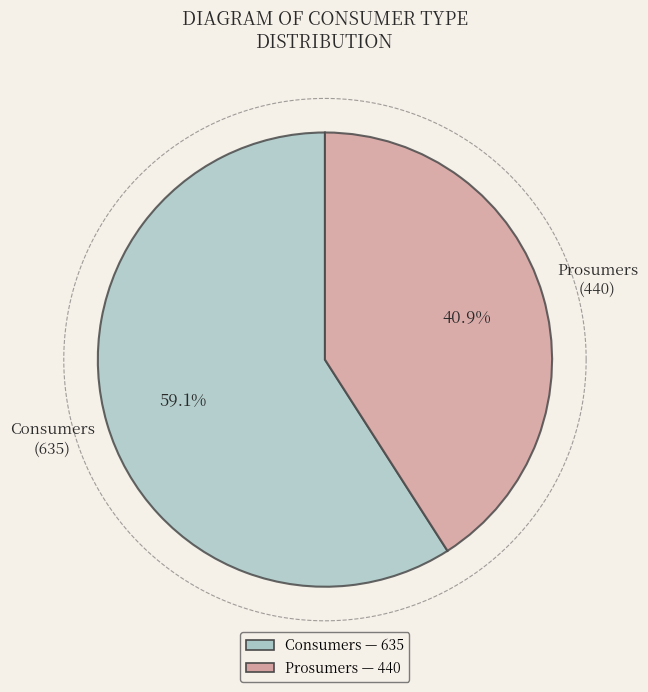

What percentage do Consumers and Prosumers together represent?

100.0%